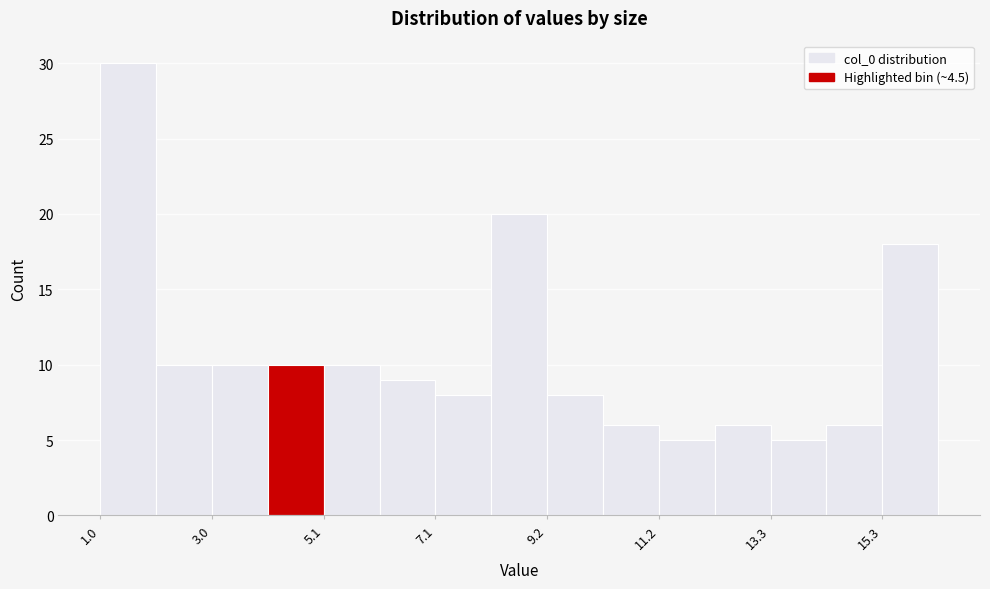

Around what value on the x-axis is the tallest bar? Give the approximate position of its centre, as read against the axis.

1.5